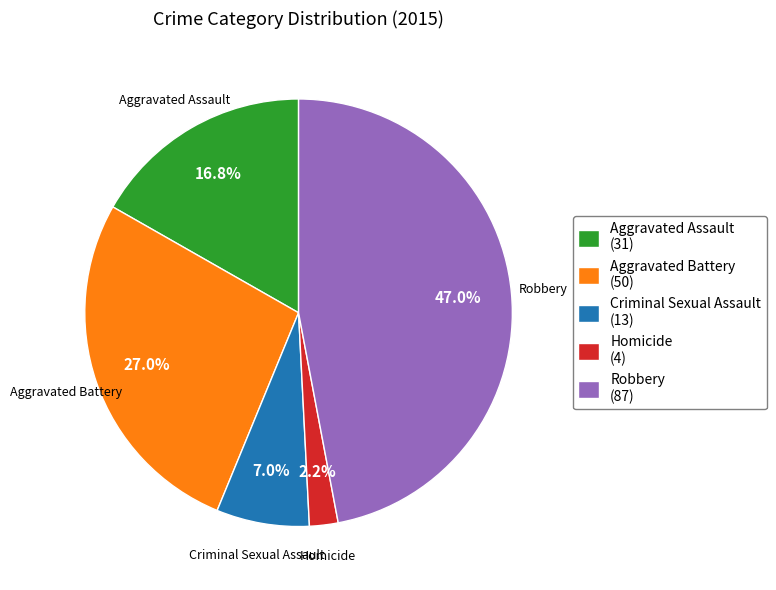

Which category has the biggest portion of the pie?

Robbery